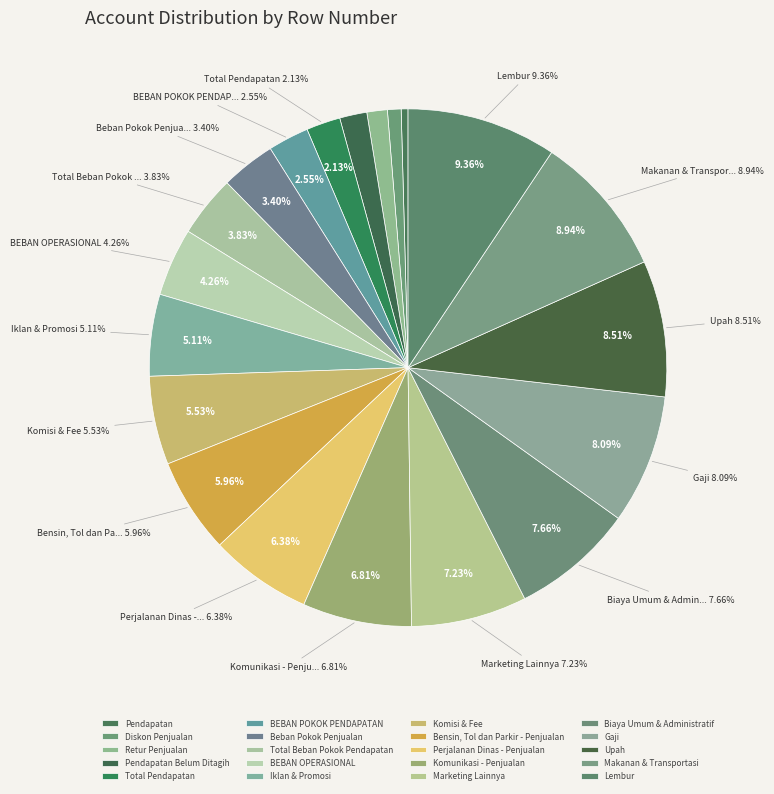

Does Total Beban Pokok Pendapatan account for over 50% of the chart?

No